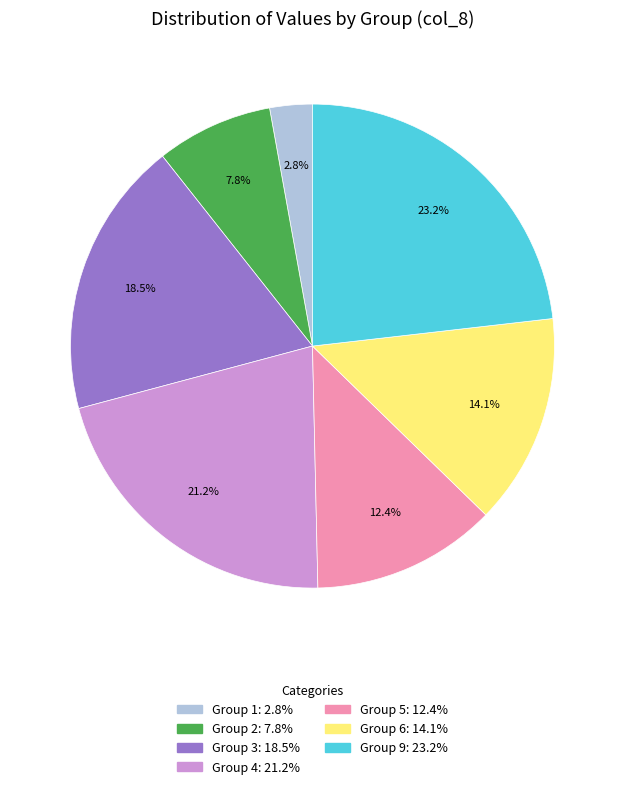

What is the smallest slice in the pie chart?

Group 1: 2.8%